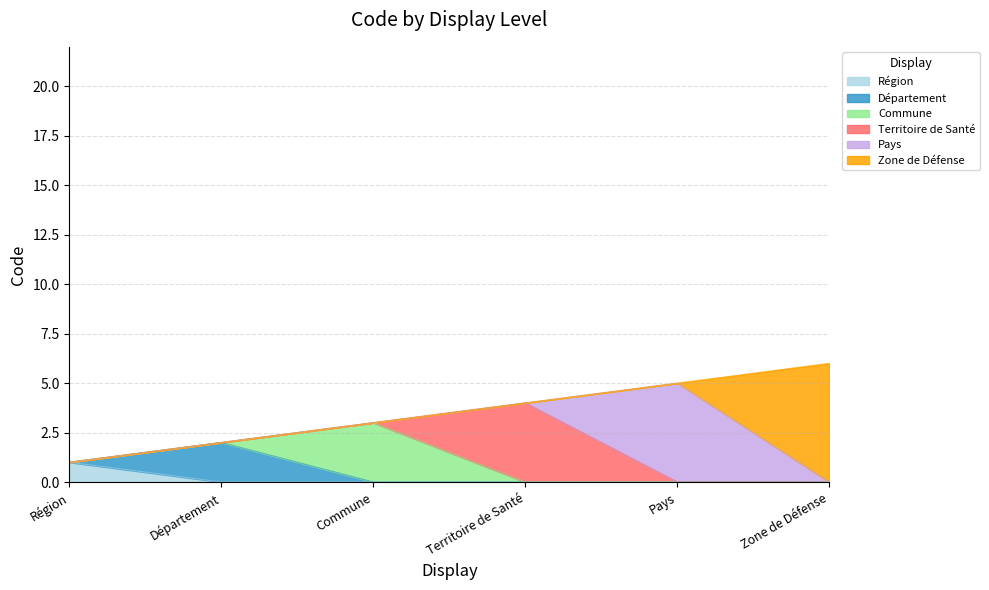

Rank the categories by value from lowest to highest.

Région, Département, Commune, Territoire de Santé, Pays, Zone de Défense